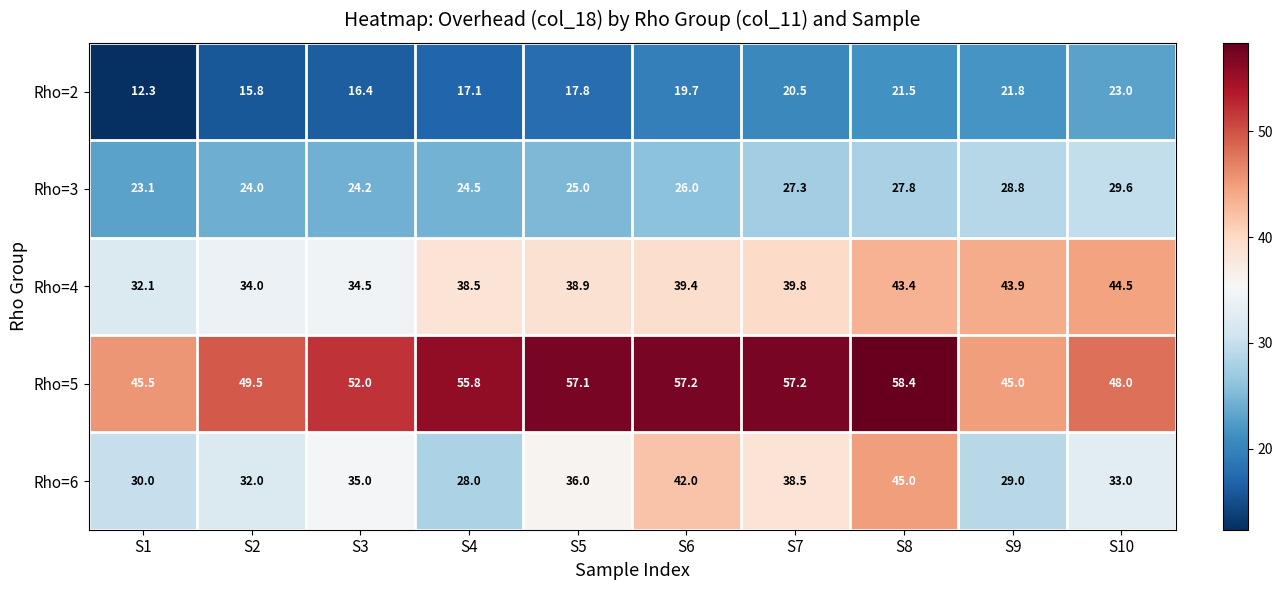

Which category has the highest value in the Rho=3 series?

S10